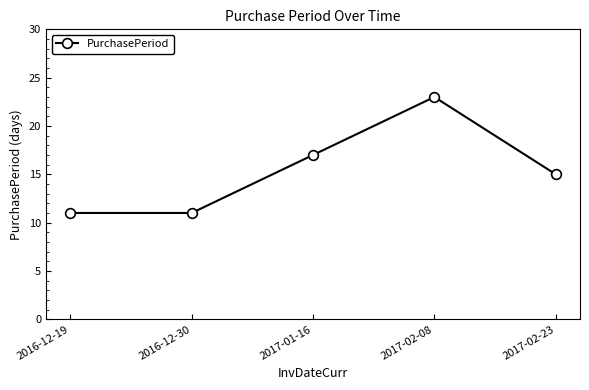

Between 2016-12-30 and 2017-02-23, which is larger?

2017-02-23